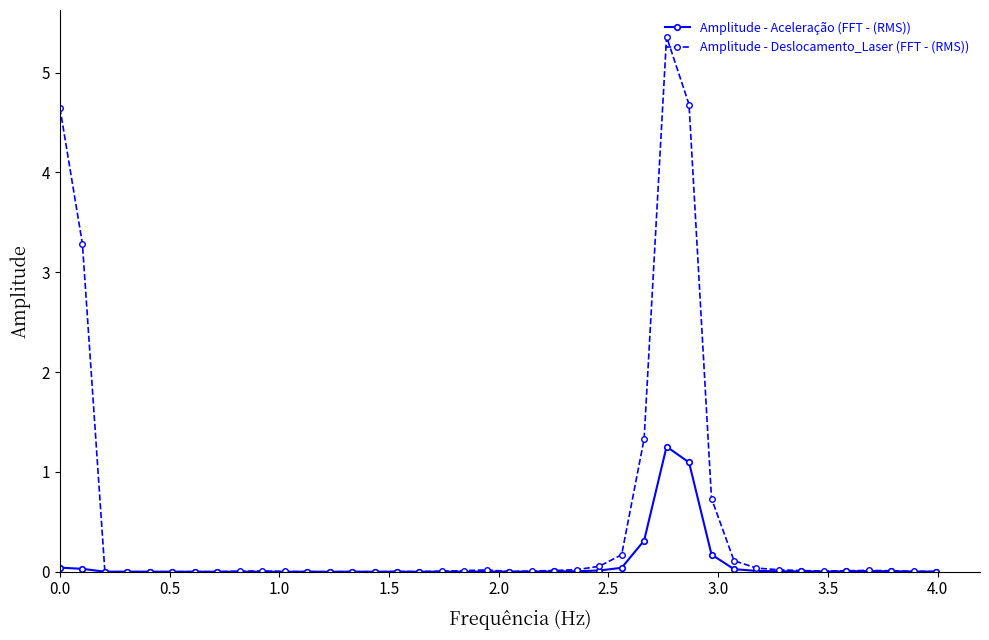

Which series has the widest spread of values?

Amplitude - Deslocamento_Laser (FFT - (RMS))